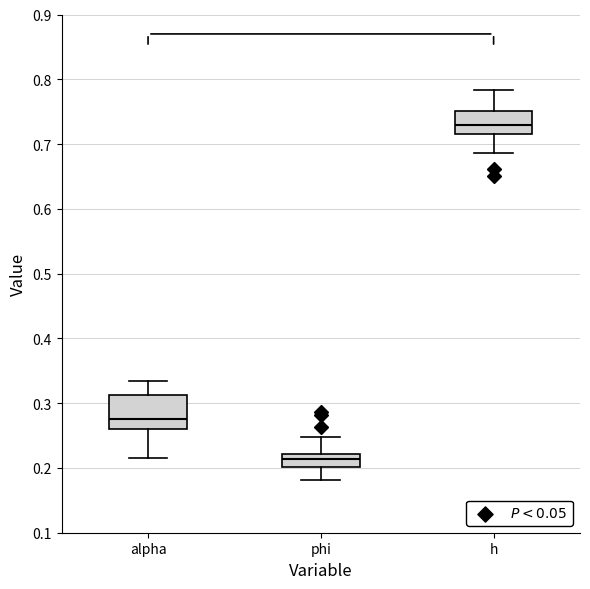

Which box's median line is the lowest?

phi